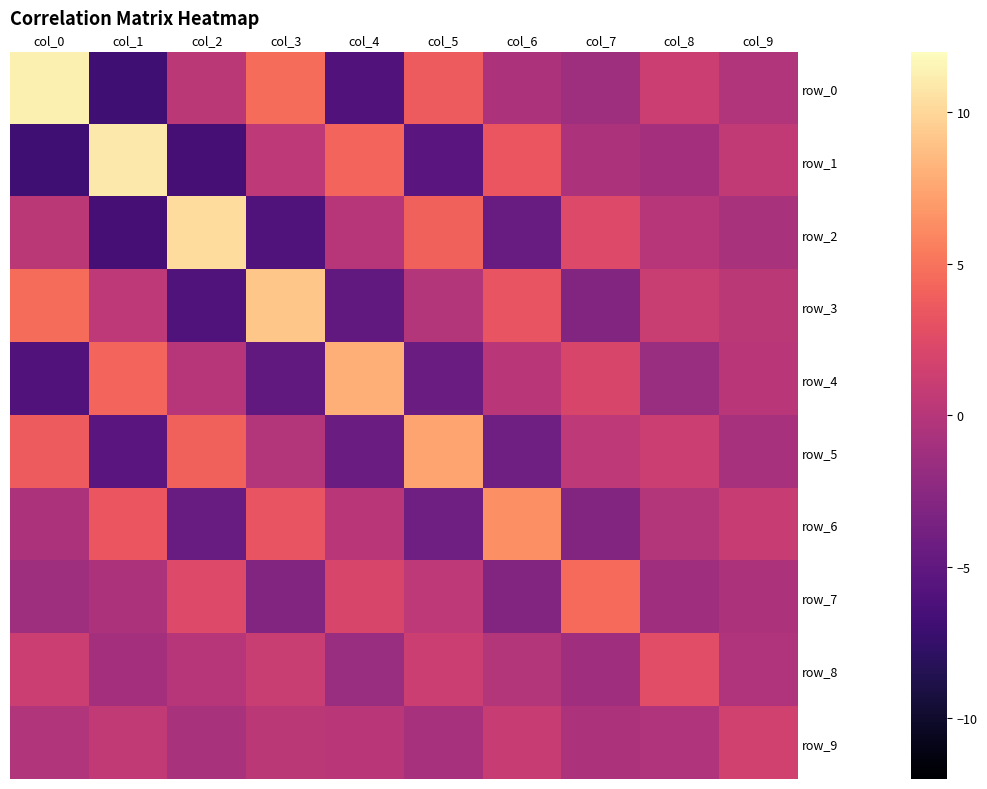

What is the highest value of the row_8 series?

2.6